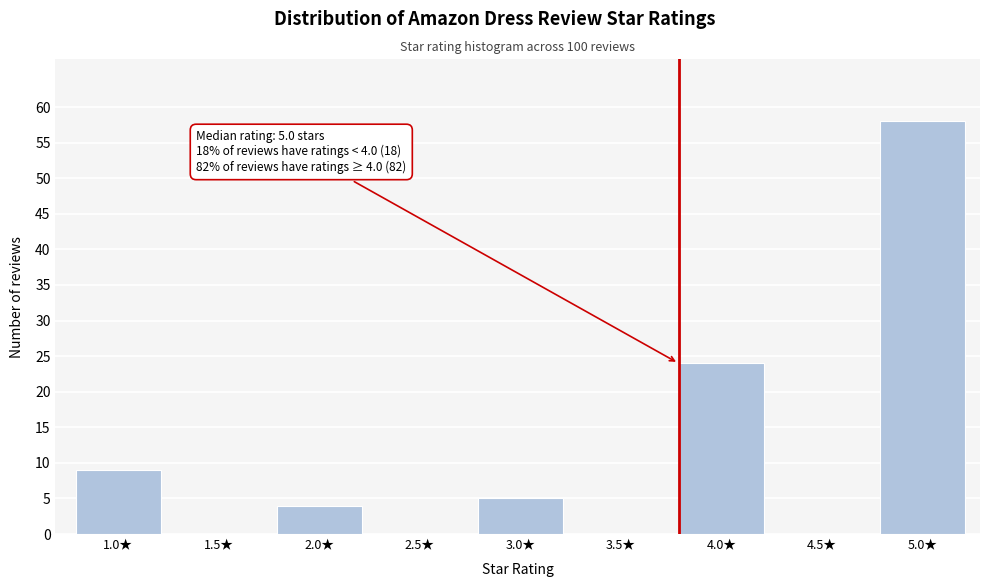

Reading left to right, what are all the values shown in this chart?

1.0★=9	1.5★=0	2.0★=4	2.5★=0	3.0★=5	3.5★=0	4.0★=24	4.5★=0	5.0★=58